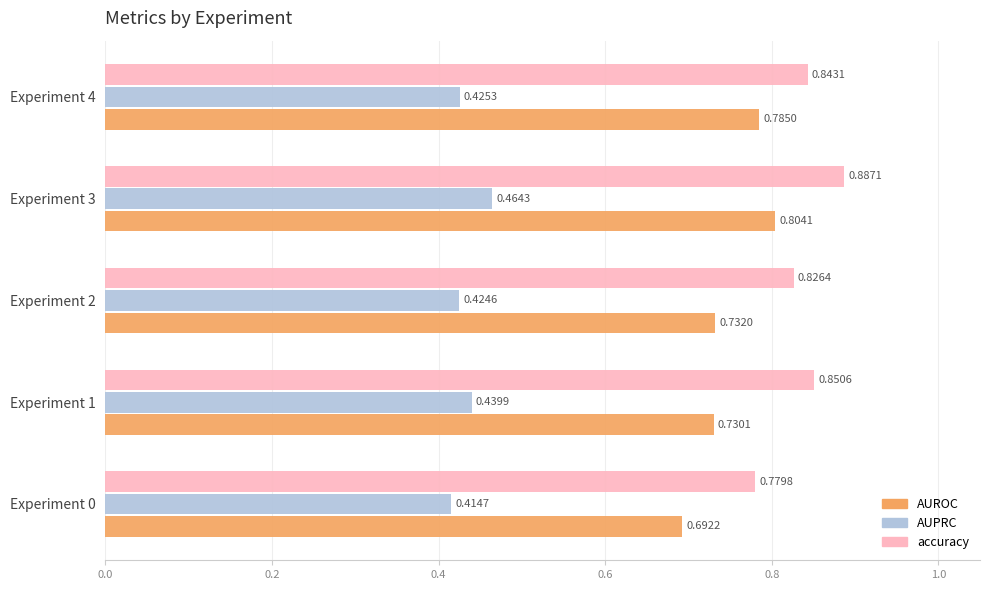

At which category is the sum across all series the highest?

Experiment 3